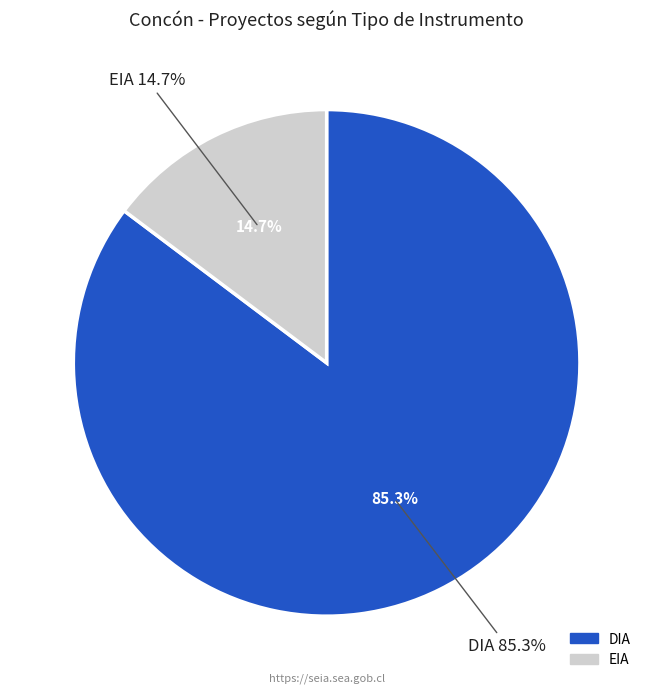

Does DIA account for over 50% of the chart?

Yes